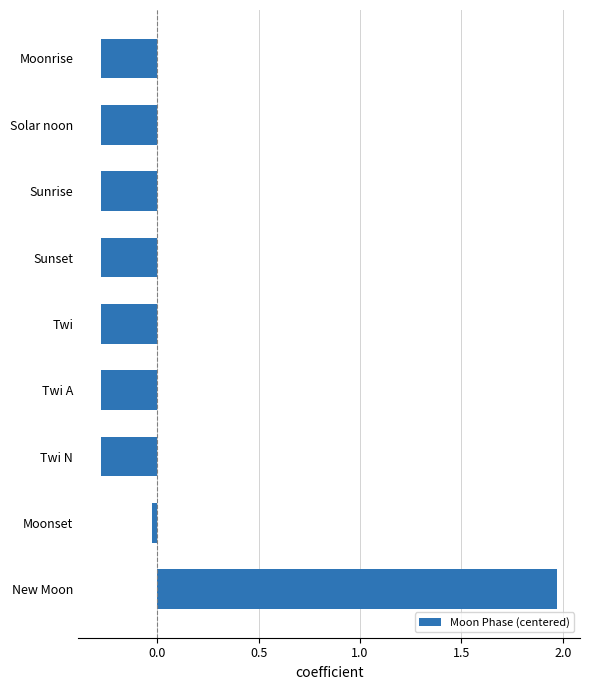

The chart shows a value of -0.1 at Solar noon. True or false?

False